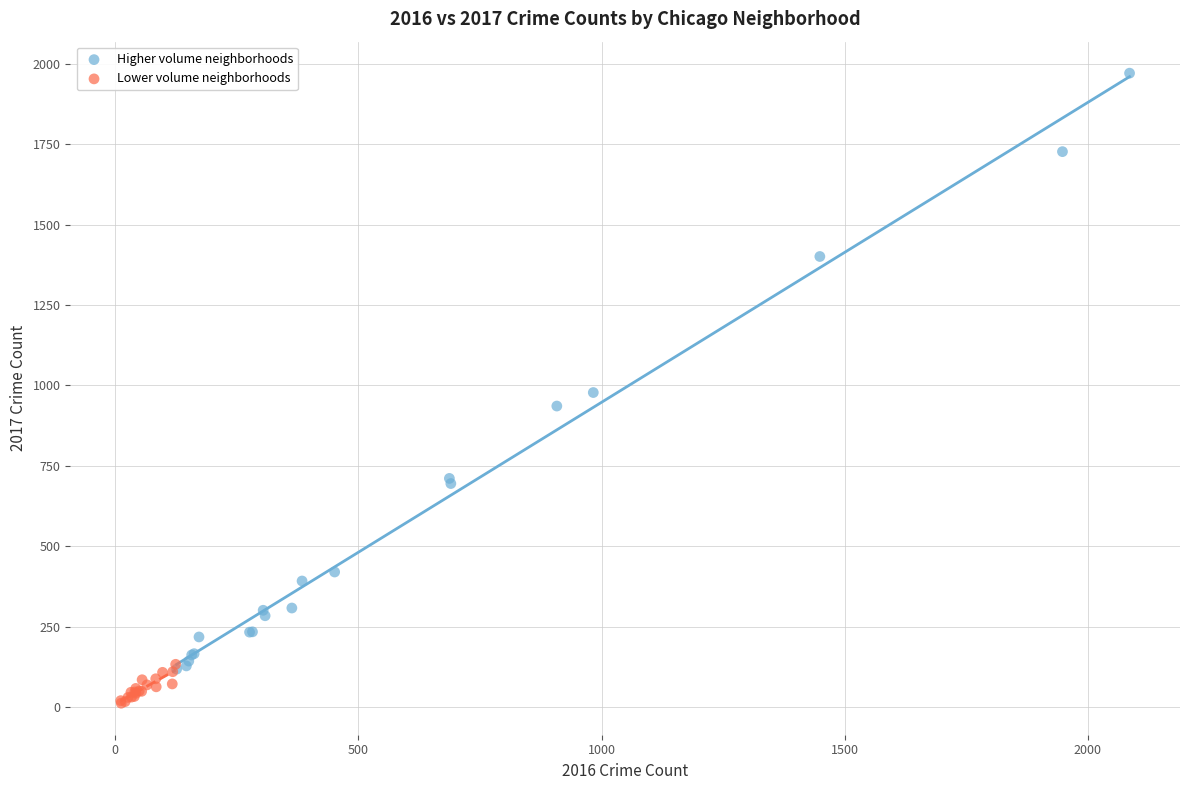

Which series contains the lowest Y value?

Lower volume neighborhoods